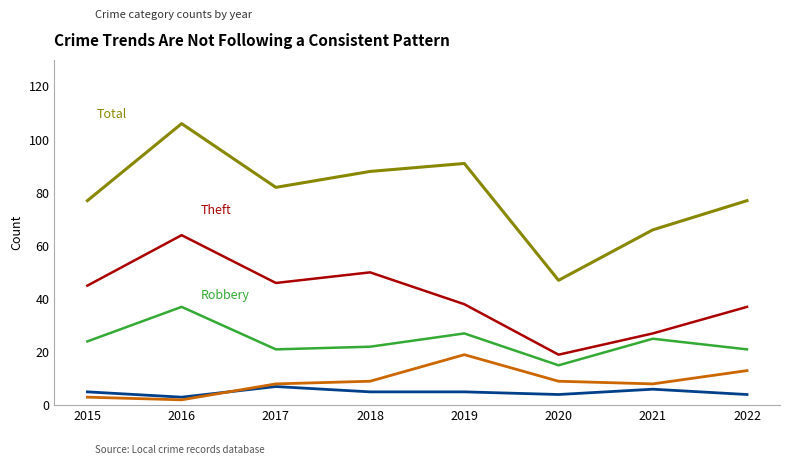

What is the spread (max minus min) of values at 2021?

60